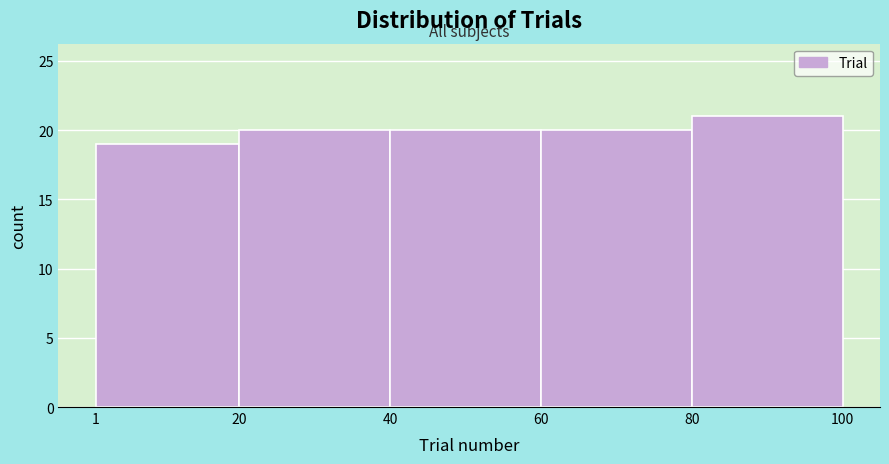

Over which range of the x-axis is the bar tallest?

80 to 100